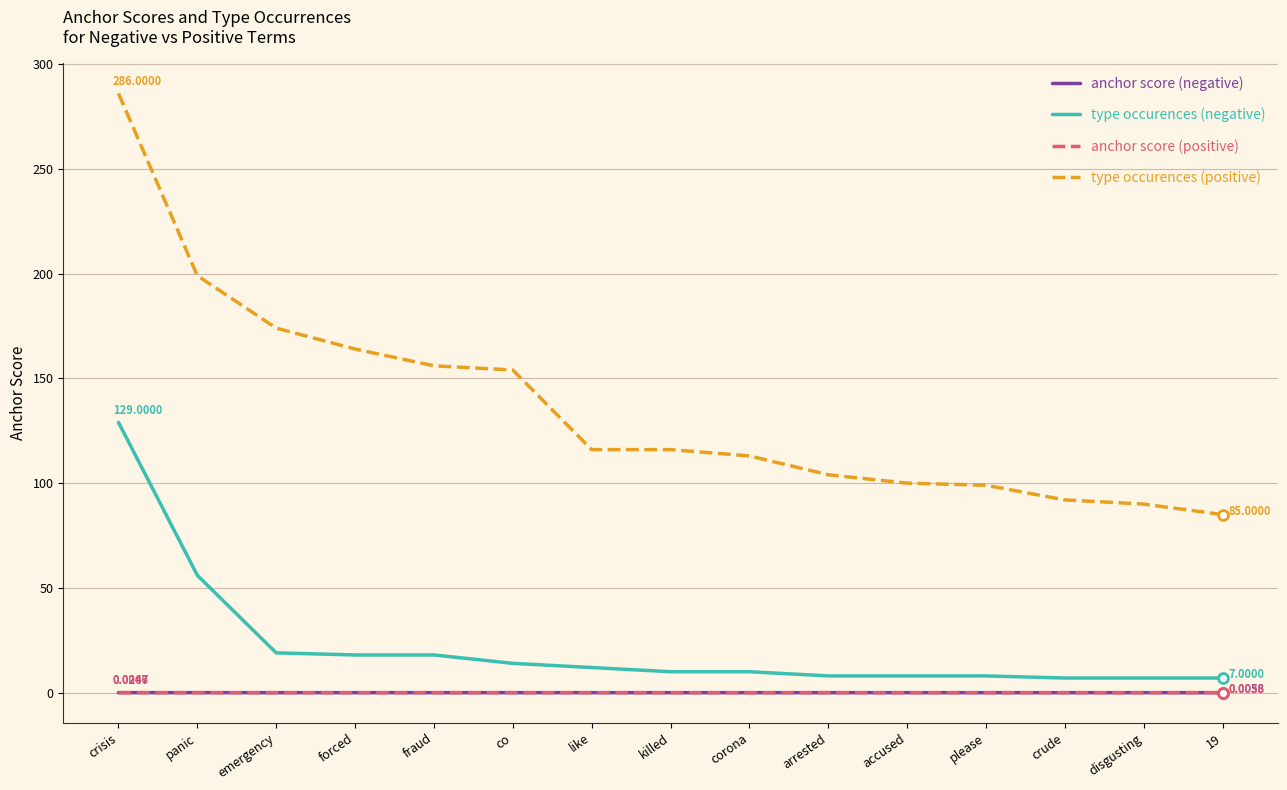

At which category is the sum across all series the highest?

crisis